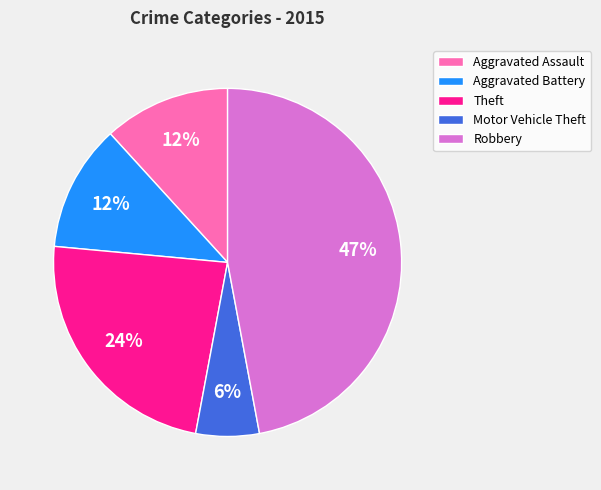

How many slices are in this pie chart?

5